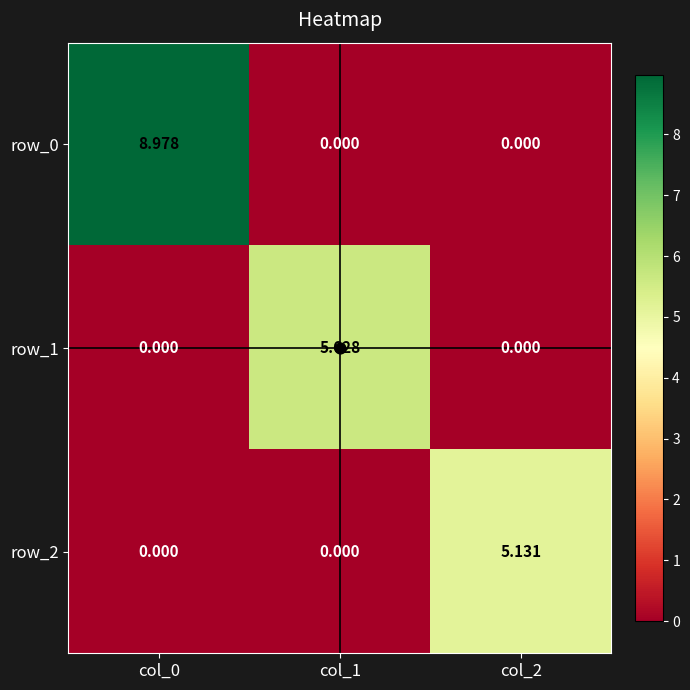

Is the value of row_1 at col_1 greater than the value of row_0 at col_0?

No